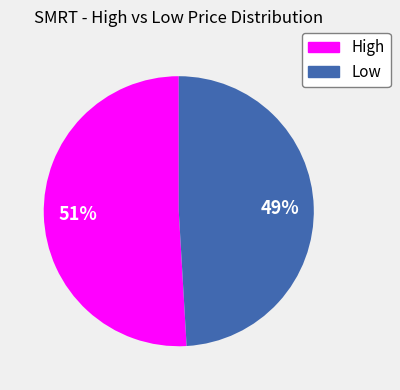

Count the number of slices in the pie.

2